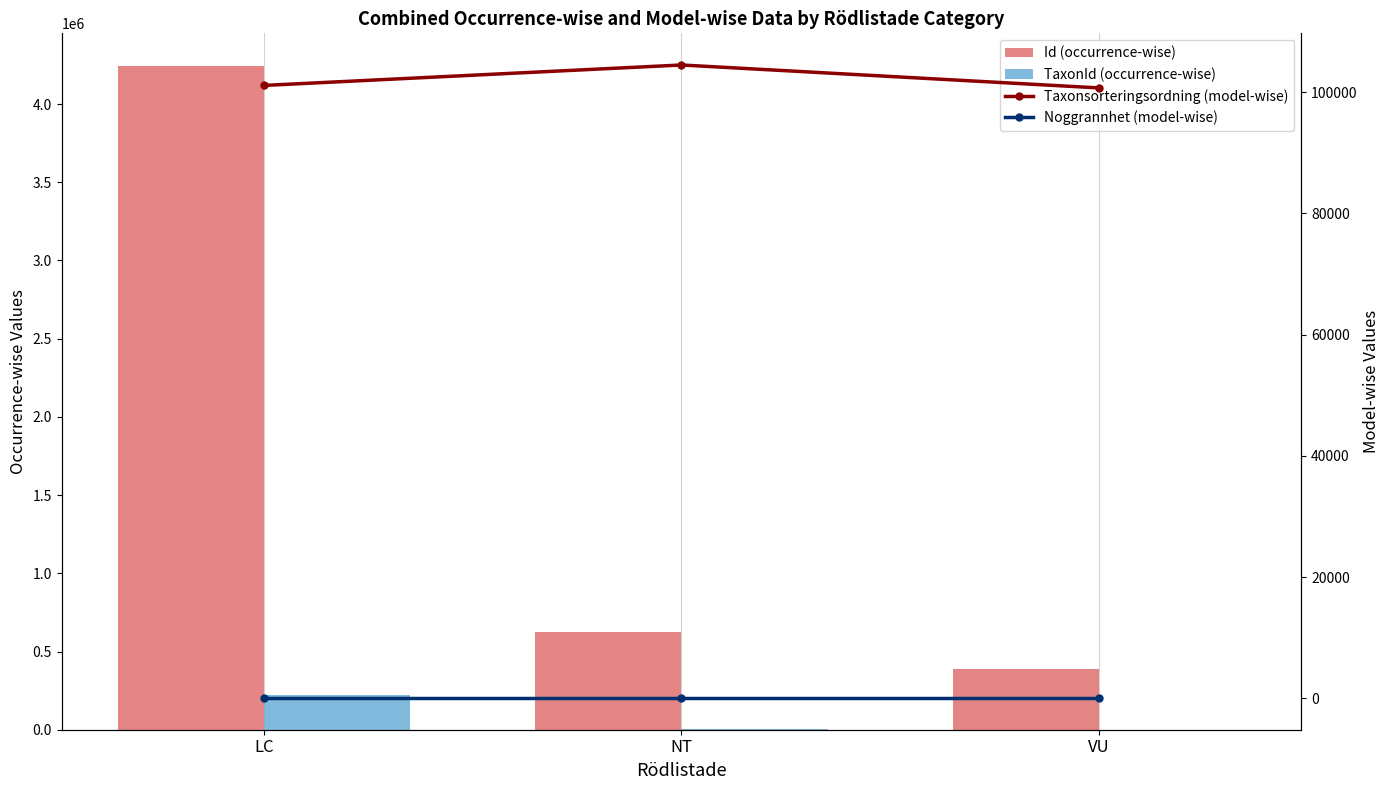

What is the lowest value of the Noggrannhet (model-wise) series?

25